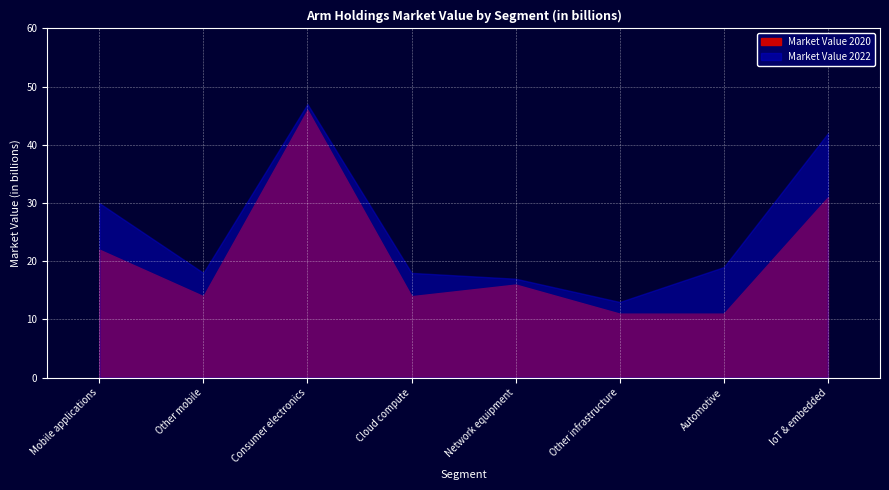

True or false: Market Value 2020 and Market Value 2022 intersect in this chart.

False